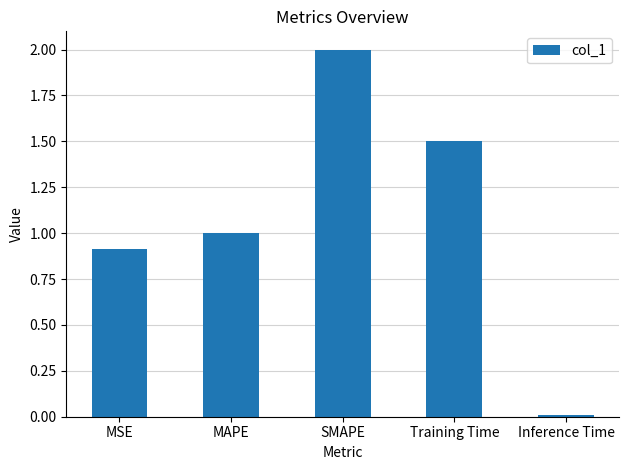

What is the greatest value displayed?

2.0